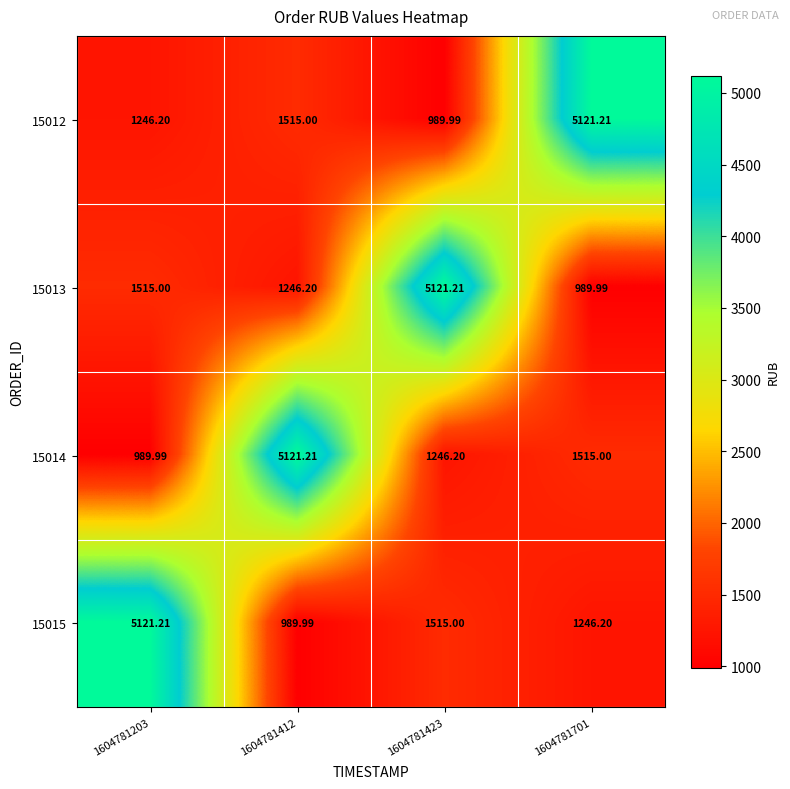

Is the value of 15015 at 1604781203 greater than the value of 15014 at 1604781203?

Yes